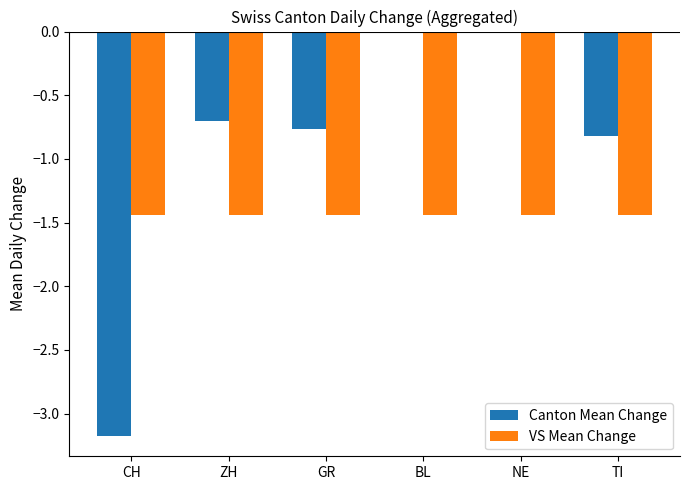

Is it true that Canton Mean Change equals -2.1 at BL?

False